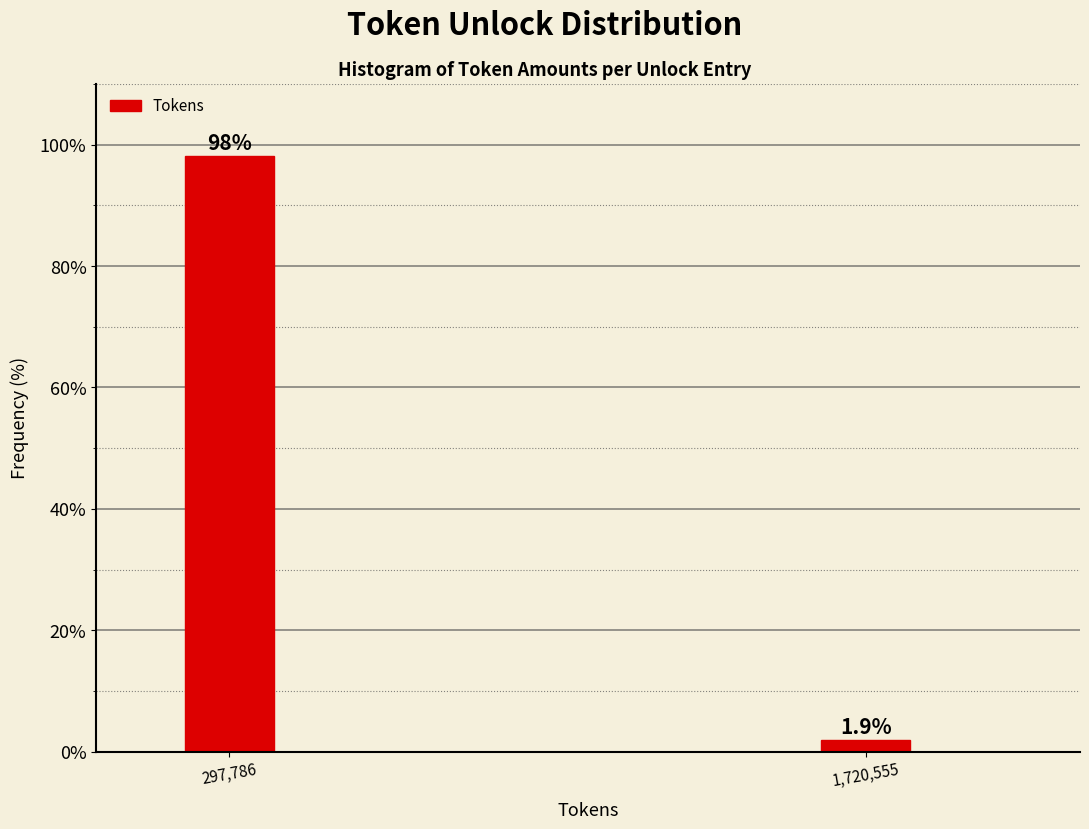

Reading left to right, what are all the values shown in this chart?

98.1	1.9